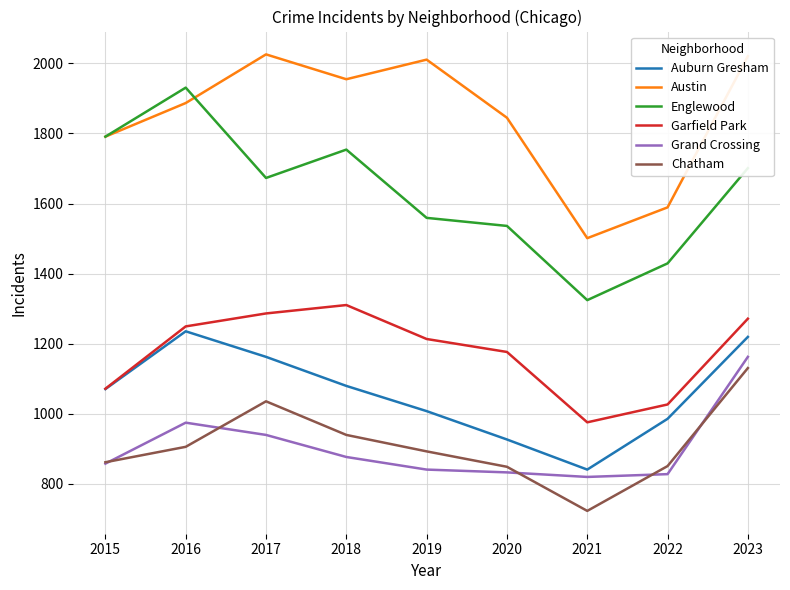

True or false: Chatham and Austin cross at least once.

False